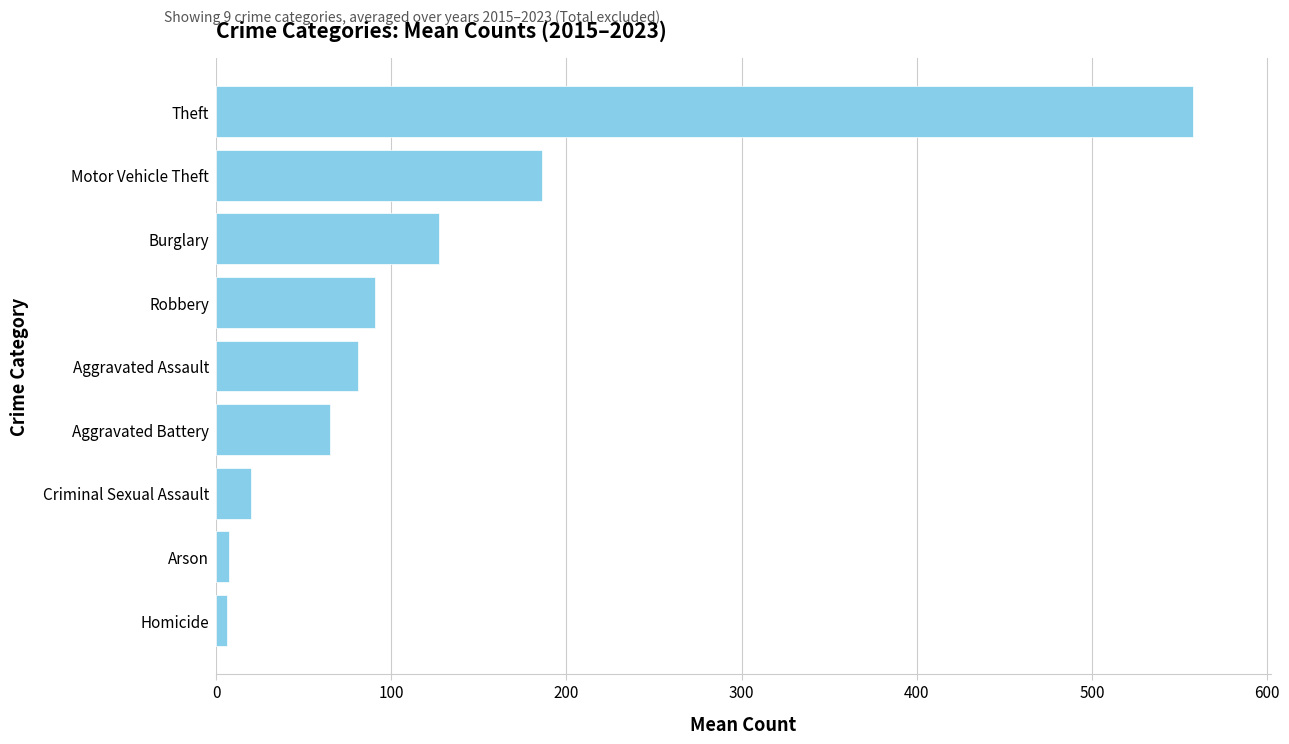

How many series are shown in this chart?

1